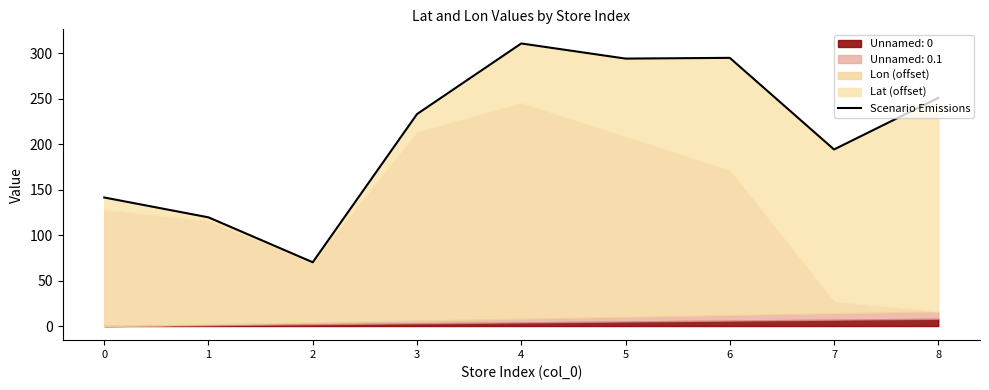

Approximately how many times larger is the value at 4 compared to 7?

1.6